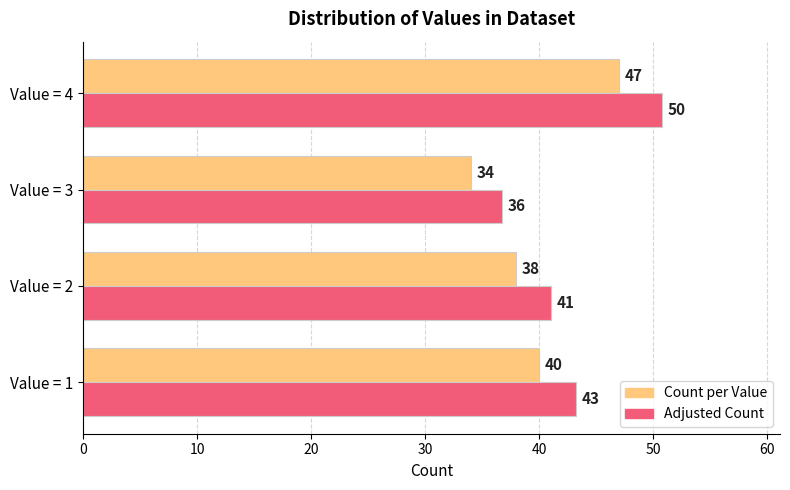

Is it true that Adjusted Count equals 50.8 at Value = 4?

True